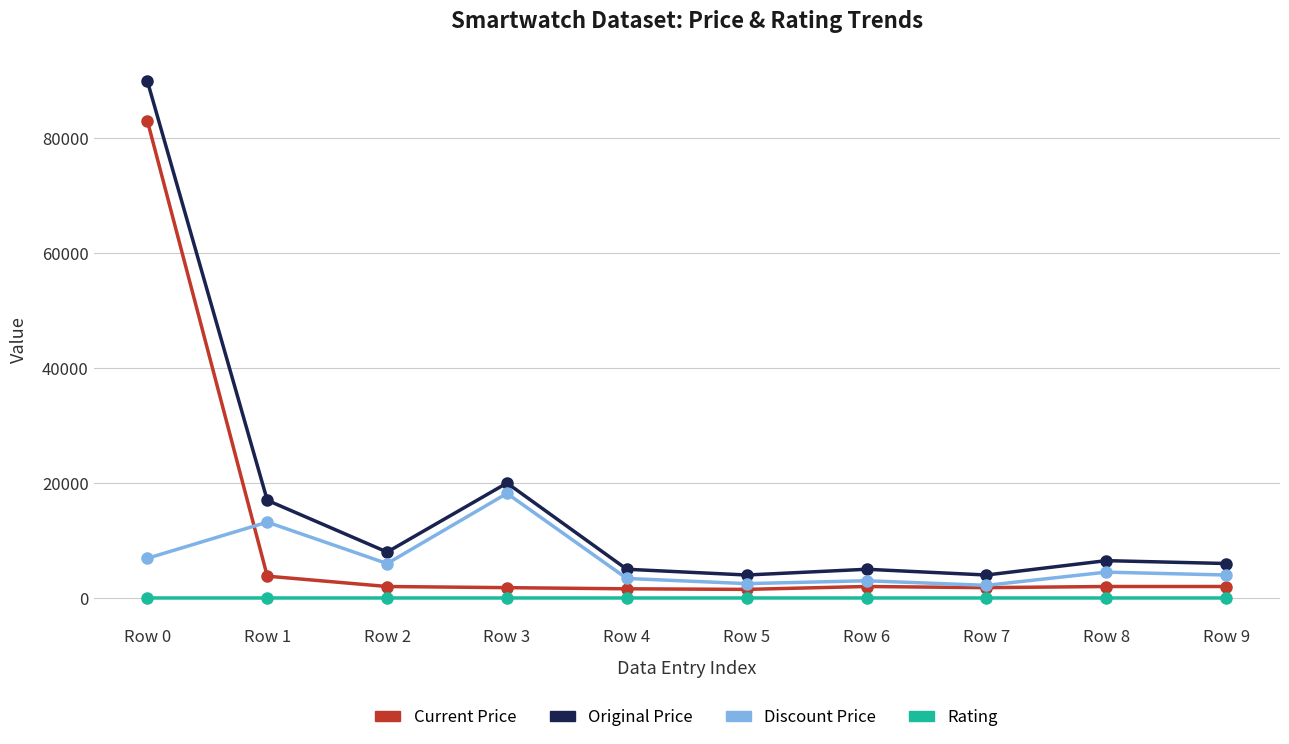

What is the difference between the maximum and minimum values in the Current Price series?

81491.0